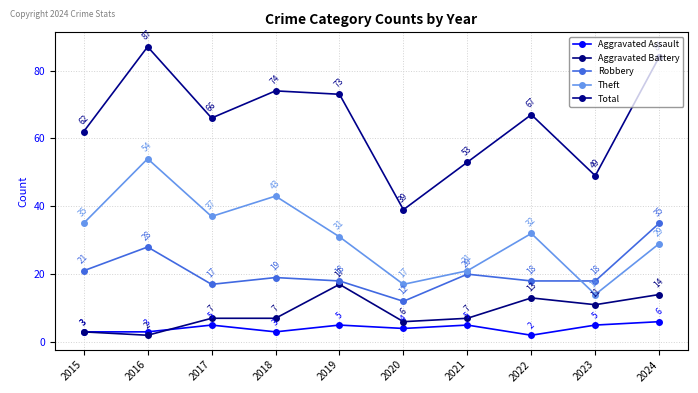

Rank the series by their maximum value, from lowest to highest.

Aggravated Assault, Aggravated Battery, Robbery, Theft, Total